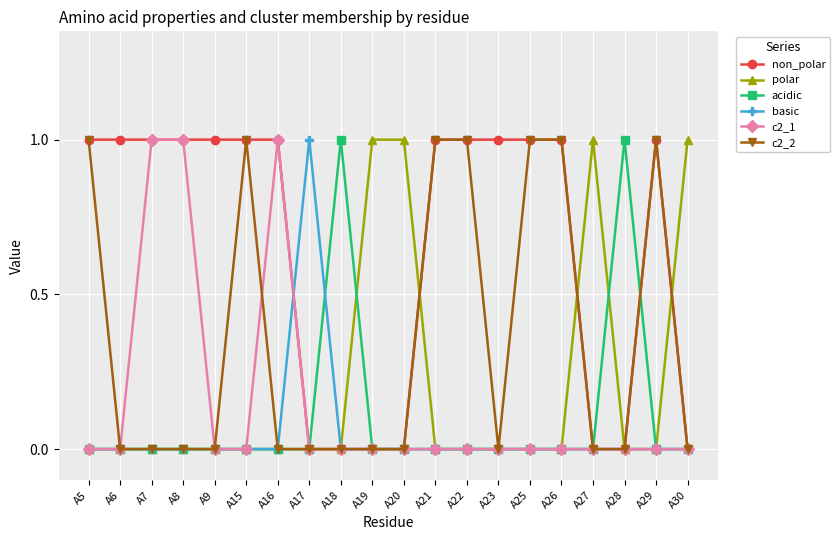

Count the c2_2 values in the range 0 to 1.

20